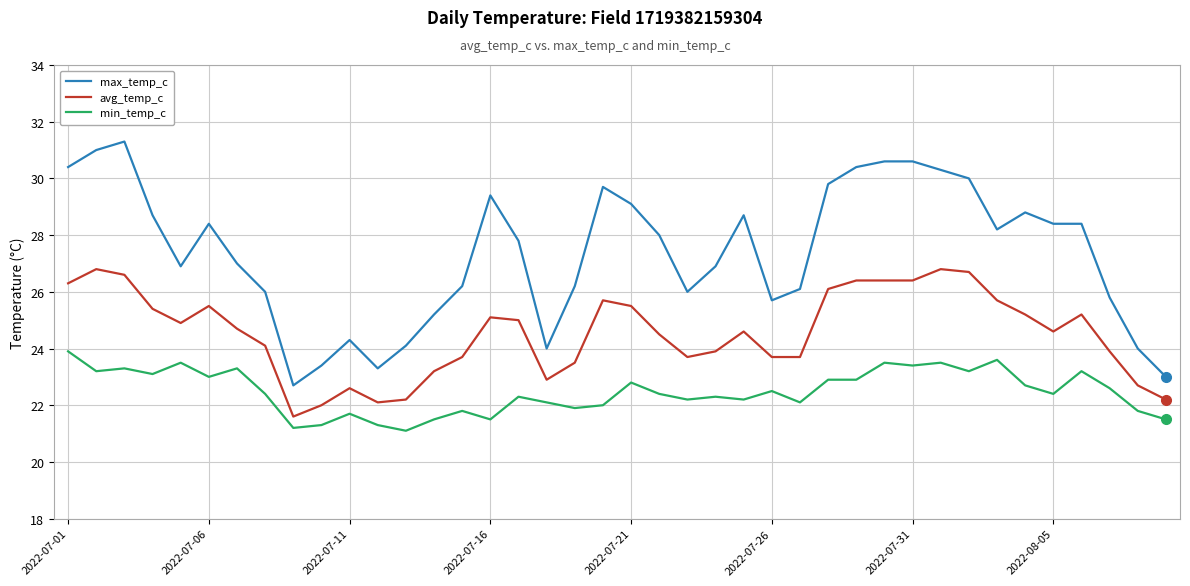

True or false: max_temp_c and min_temp_c intersect in this chart.

False